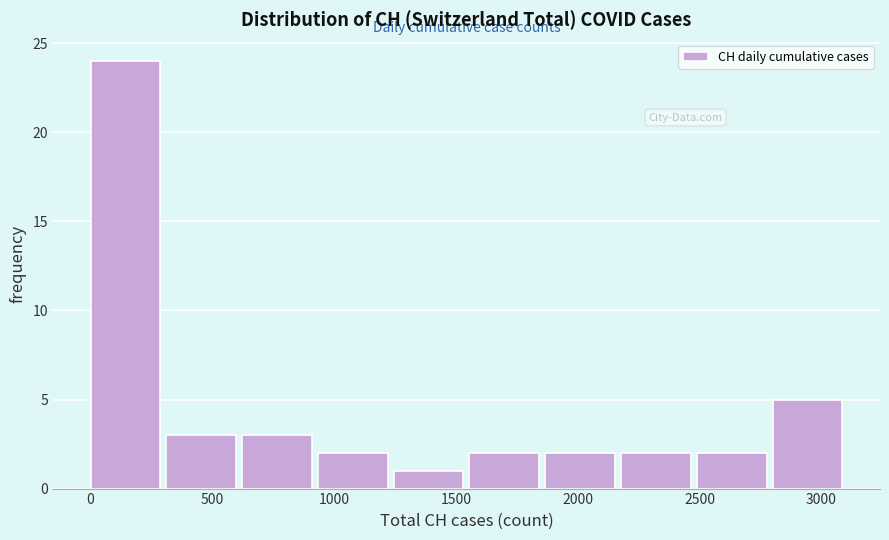

Reading left to right, list every bar in this chart as the range it spans on the x-axis followed by its height. Neither the bar edges nor the heights are printed on the chart, so give them approximately, as read against the axes.

0 to 300: 24
300 to 600: 3
600 to 950: 3
950 to 1250: 2
1250 to 1550: 1
1550 to 1850: 2
1850 to 2200: 2
2200 to 2500: 2
2500 to 2800: 2
2800 to 3100: 5